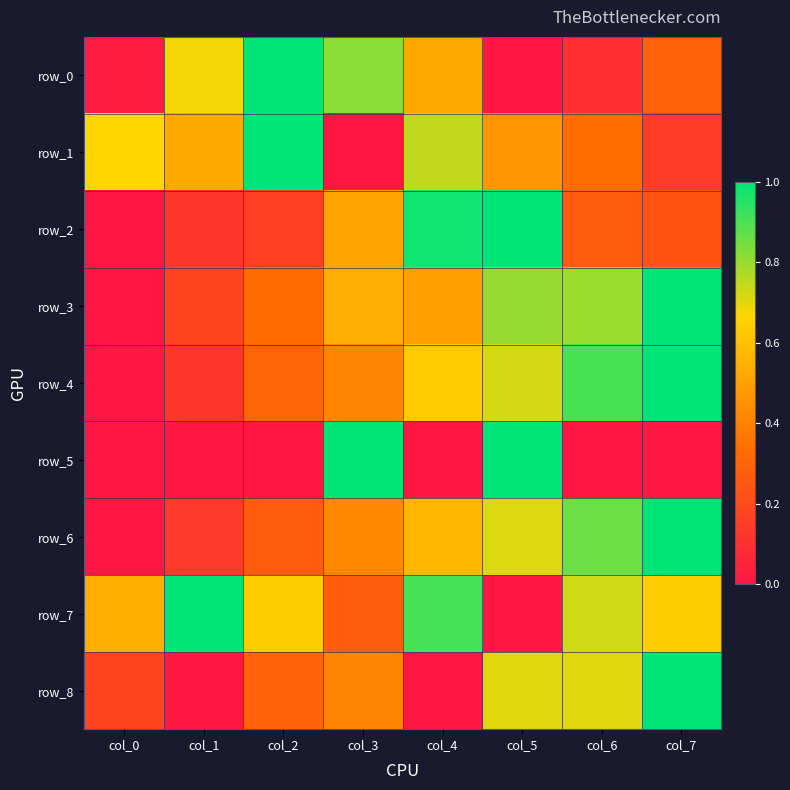

Which category has the highest value in the row_8 series?

col_7